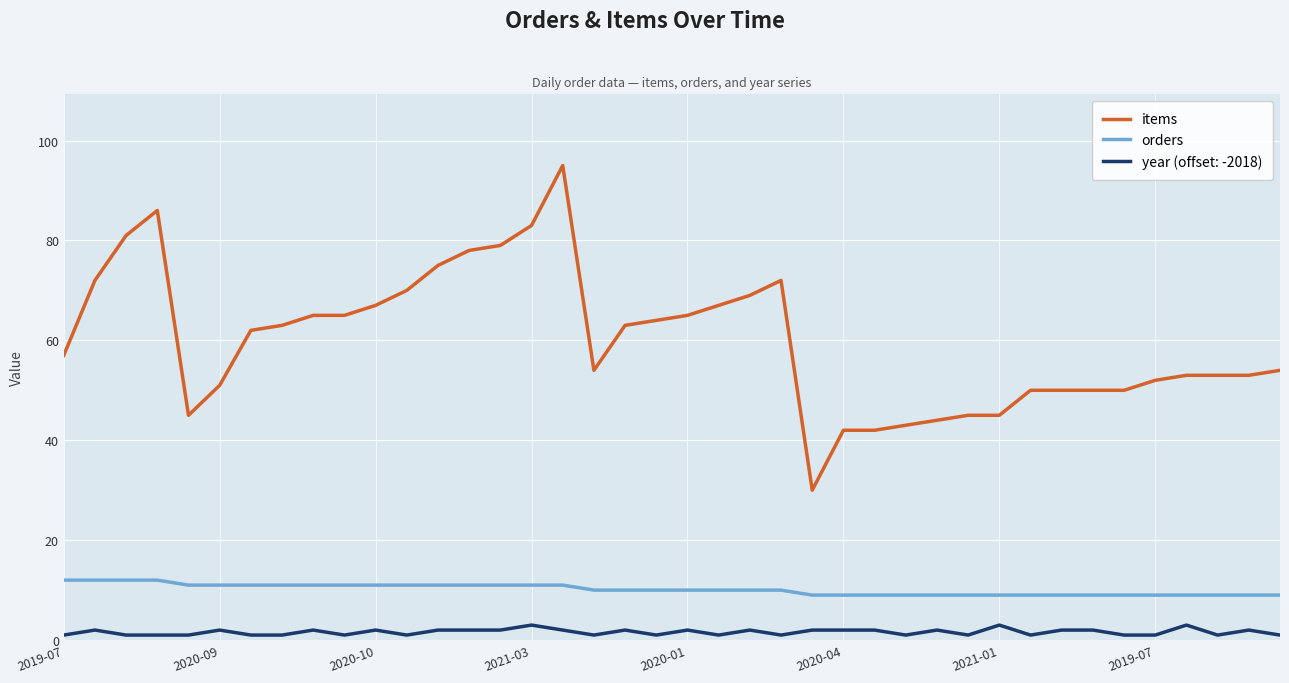

True or false: orders and items cross at least once.

False